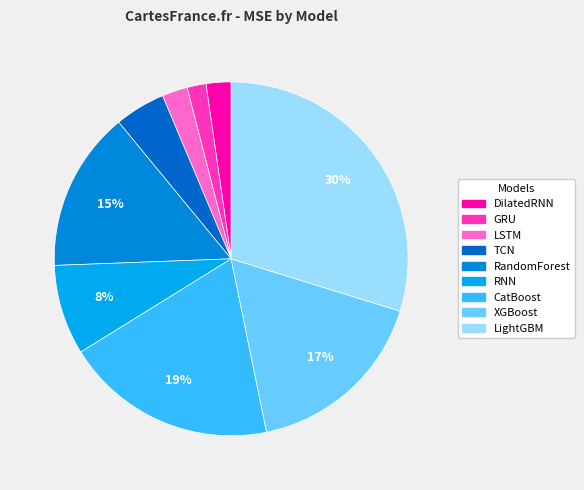

Approximately how many times larger is the value at DilatedRNN compared to XGBoost?

0.1